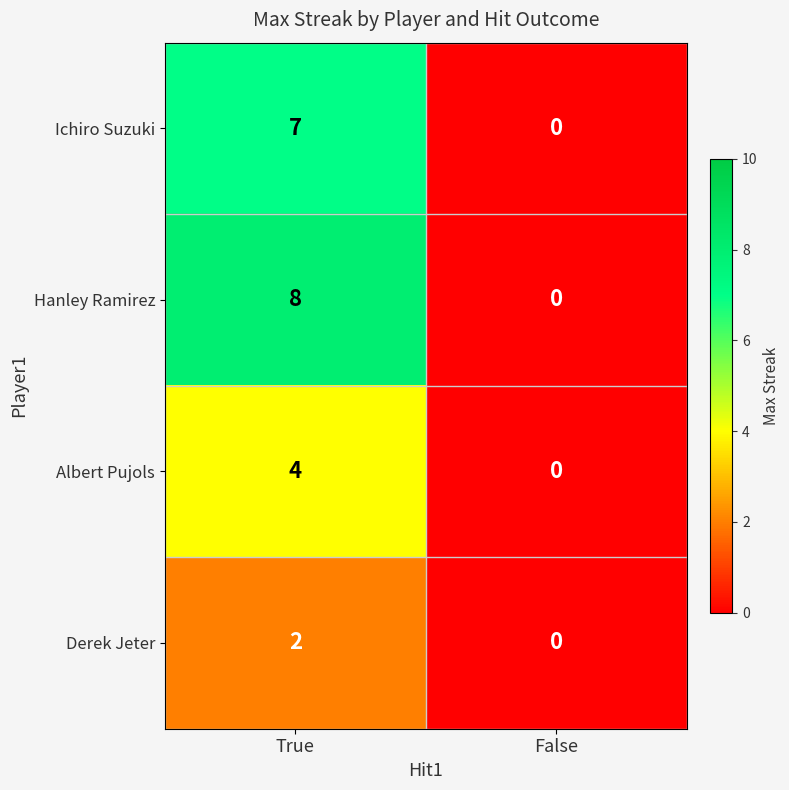

True or false: Ichiro Suzuki has a value of 0 at False.

True